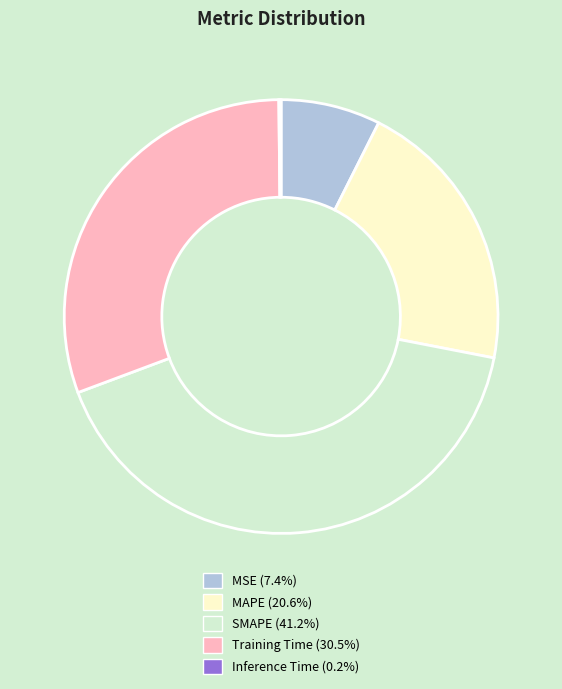

Which category has the biggest portion of the pie?

SMAPE